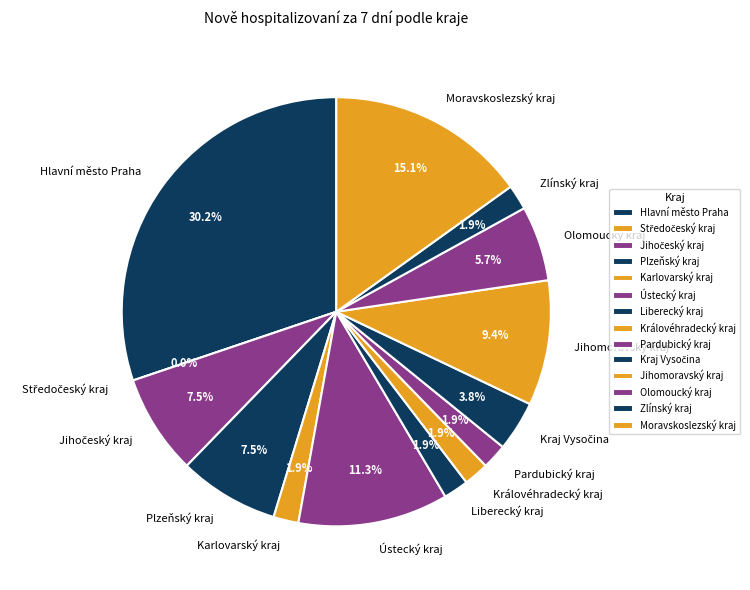

Rank the categories by value from highest to lowest.

Hlavní město Praha, Moravskoslezský kraj, Ústecký kraj, Jihomoravský kraj, Jihočeský kraj, Plzeňský kraj, Olomoucký kraj, Kraj Vysočina, Karlovarský kraj, Liberecký kraj, Královéhradecký kraj, Pardubický kraj, Zlínský kraj, Středočeský kraj